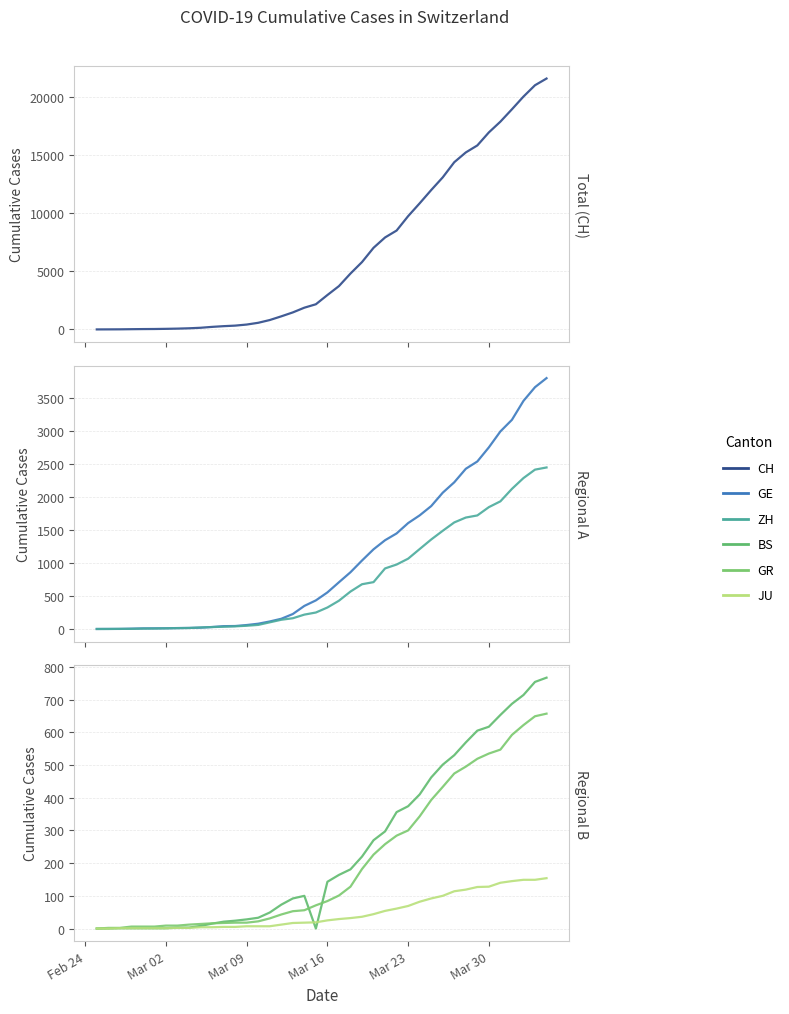

Is this an area chart (filled region under the line)?

No